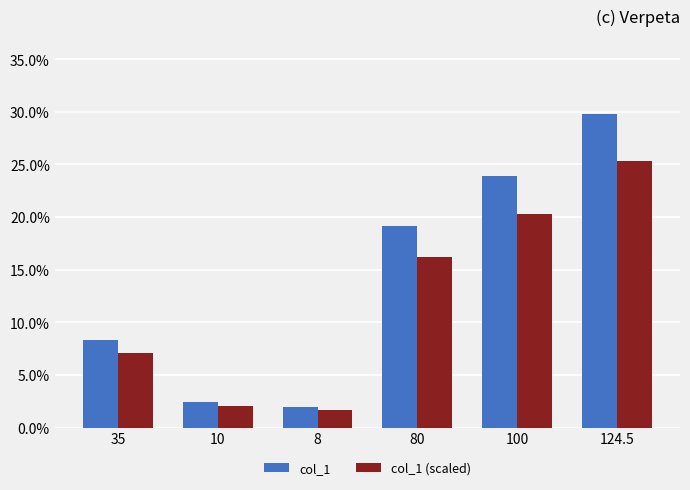

The value of col_1 (scaled) at 100 is 0.3. True or false?

False